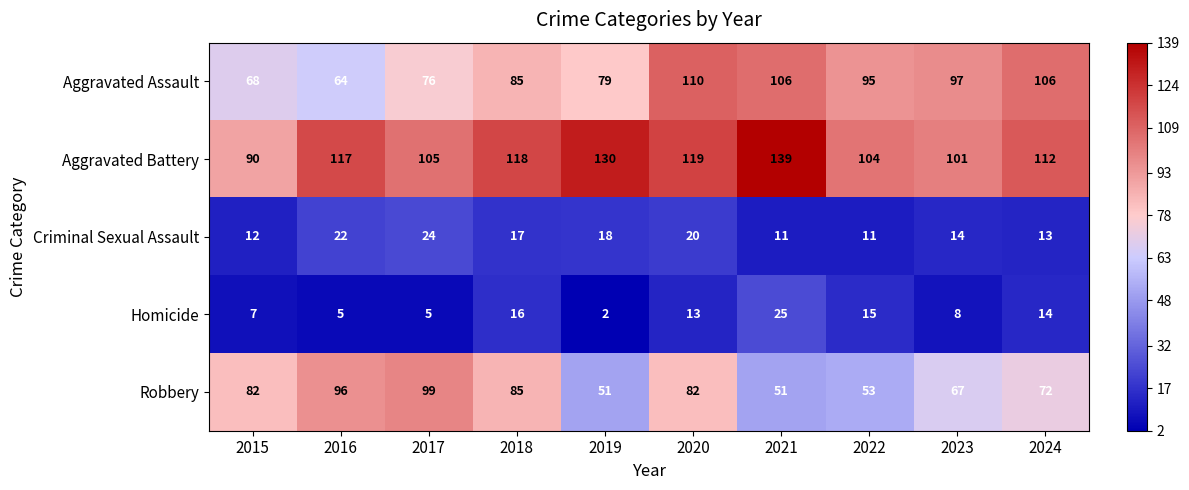

Count the number of categories in the chart.

10